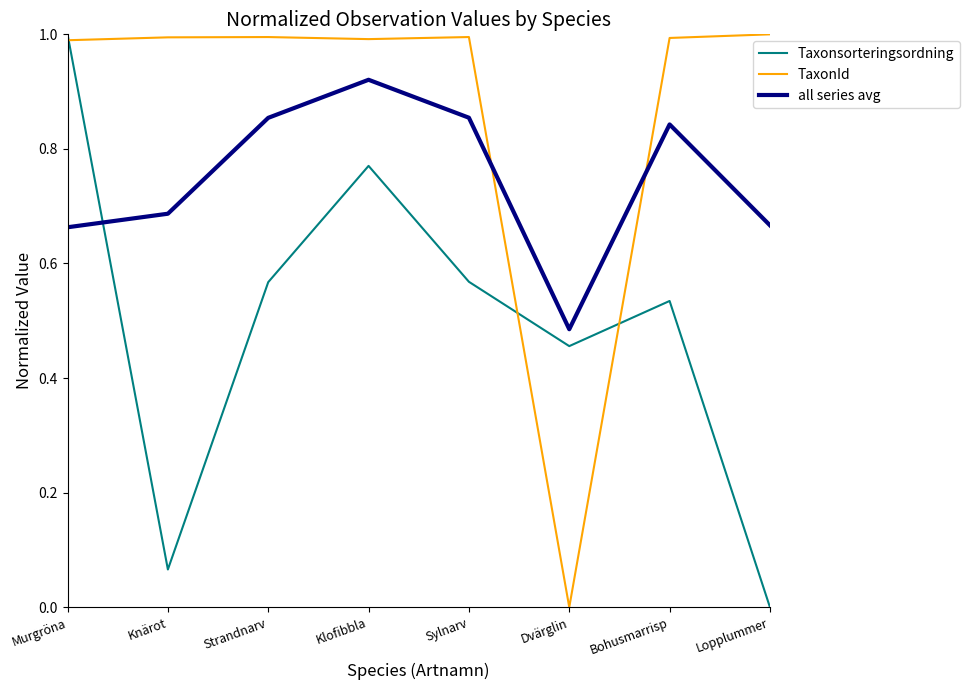

What is the difference between the second highest and minimum values in the all series avg series?

0.4